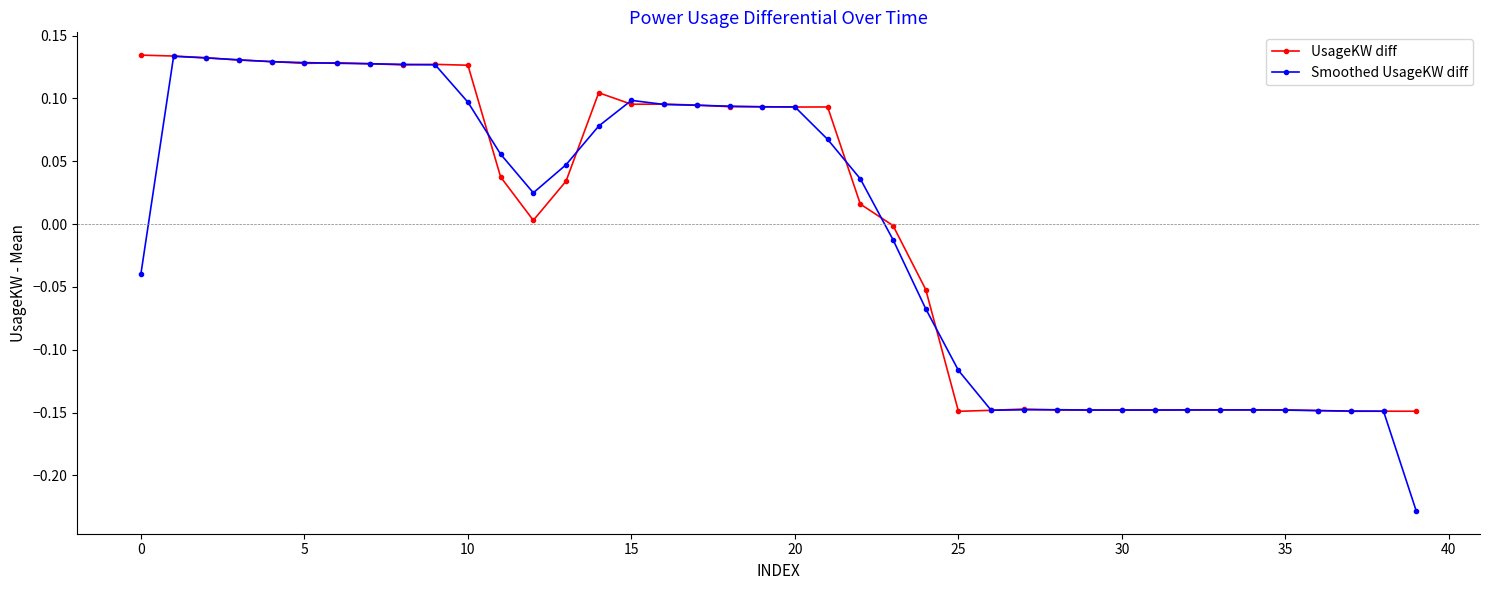

True or false: Smoothed UsageKW diff has more than 2 interior local peaks.

True